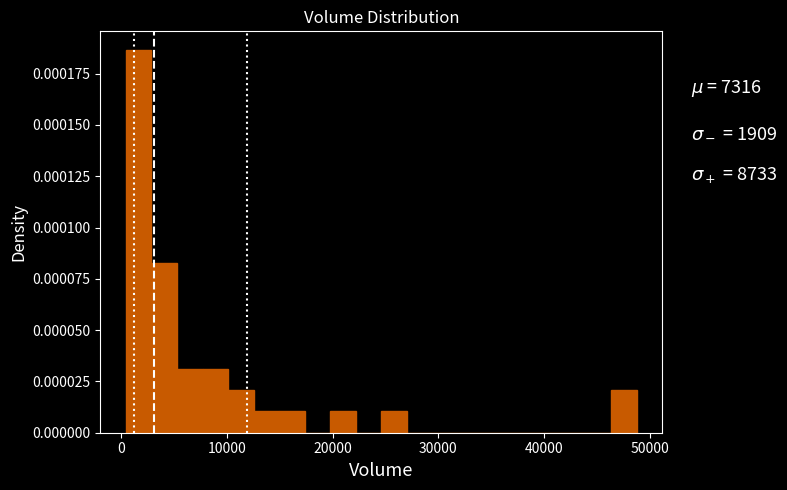

Read against the x-axis, roughly where is the centre of the tallest bar?

2000